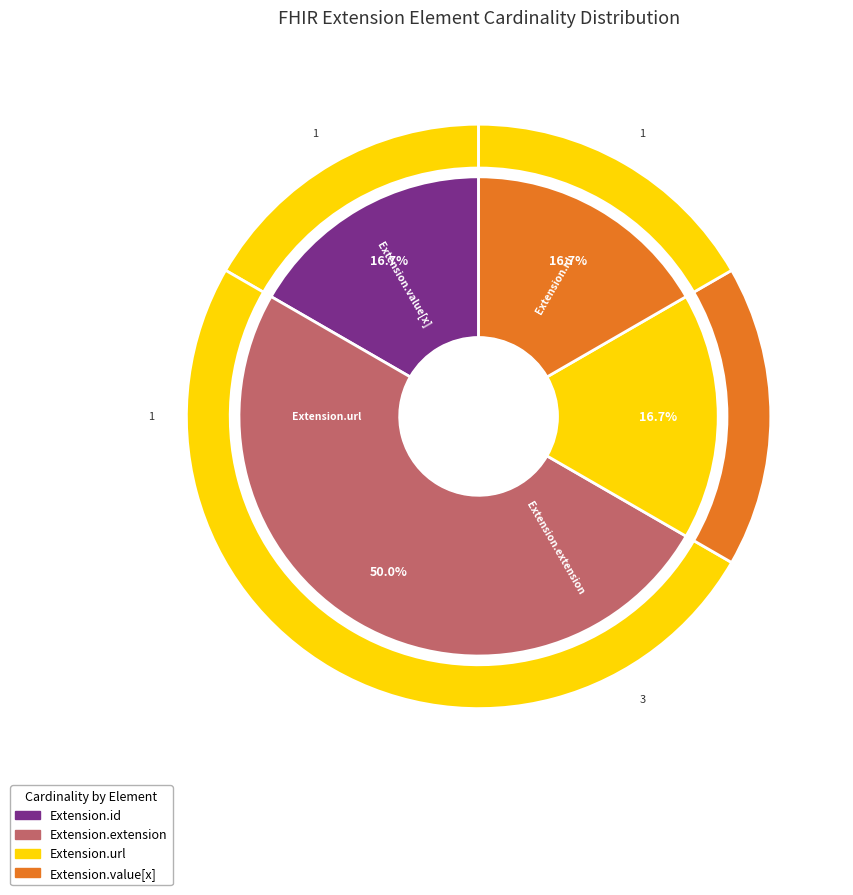

How many slices are in this pie chart?

4